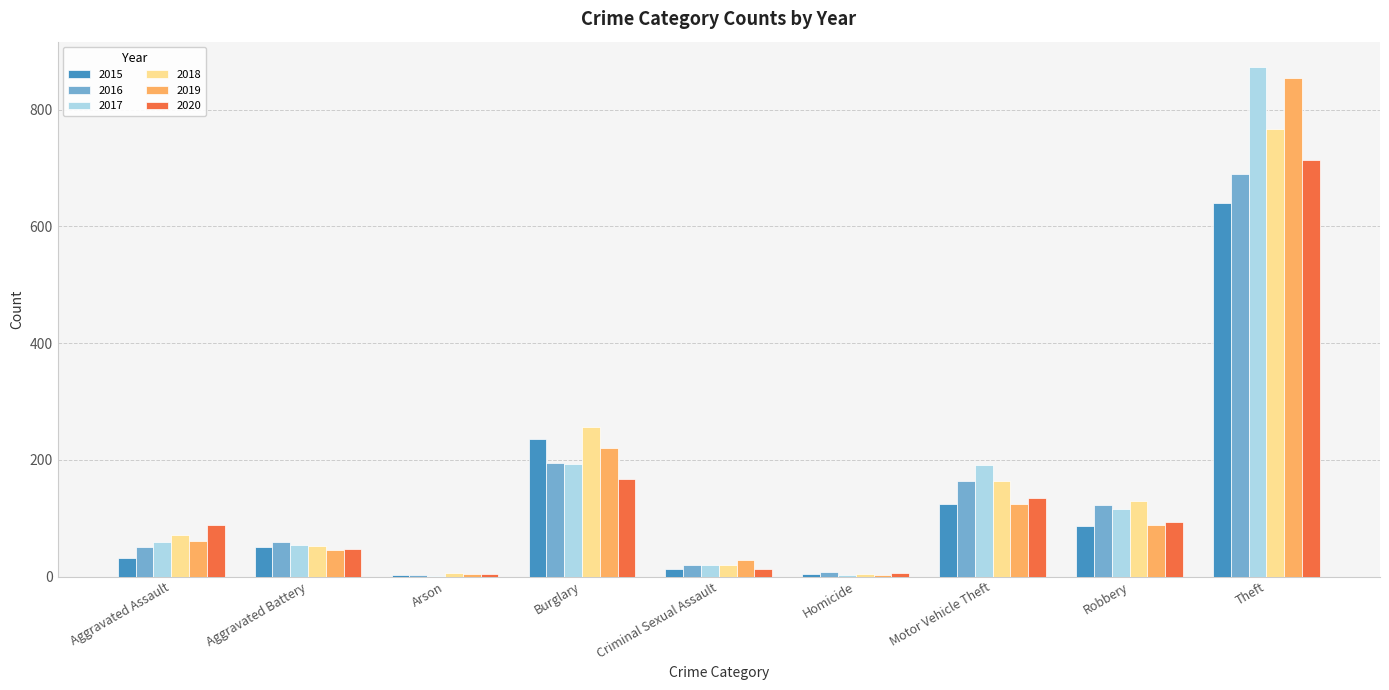

What is the spread (max minus min) of values at Criminal Sexual Assault?

16